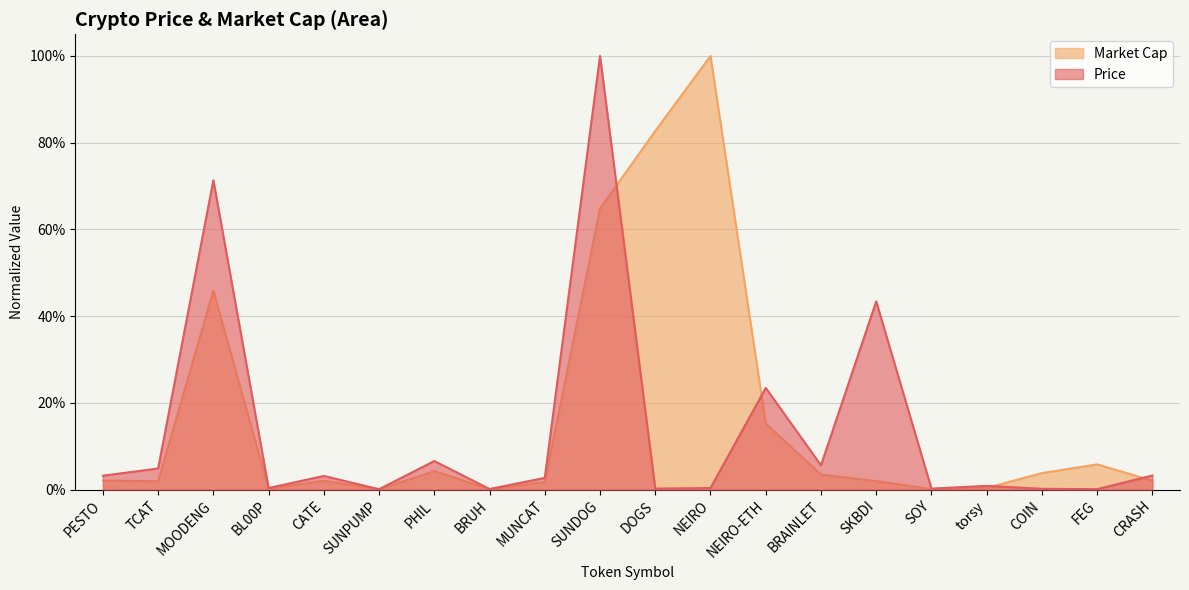

What is the sum of all Price values?

2.7